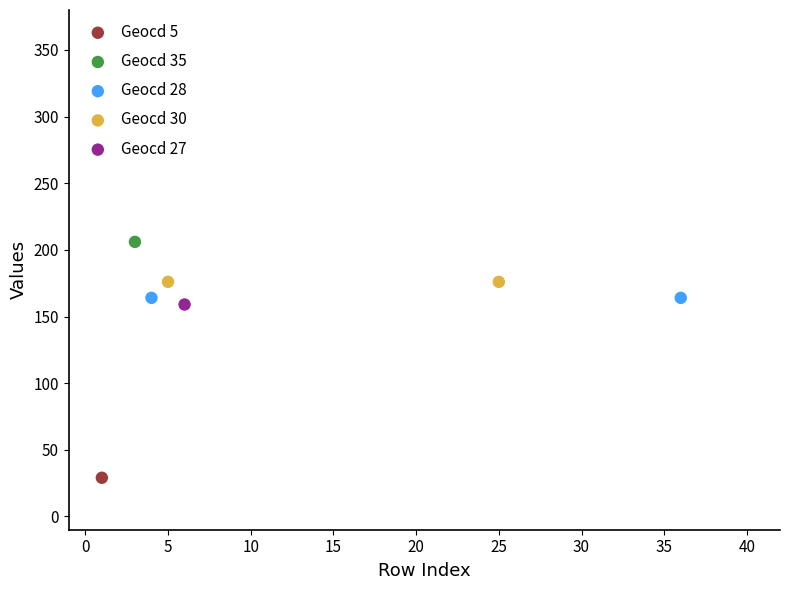

What are all the series names shown in the legend?

Geocd 5, Geocd 35, Geocd 28, Geocd 30, Geocd 27